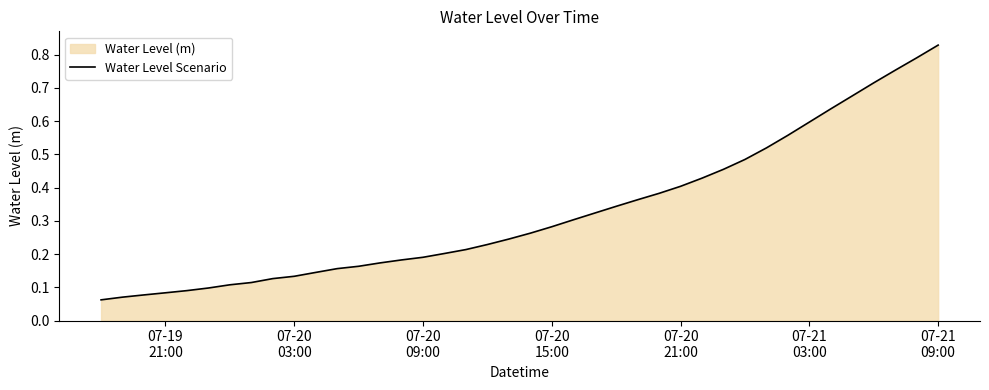

What is the greatest value displayed?

0.8